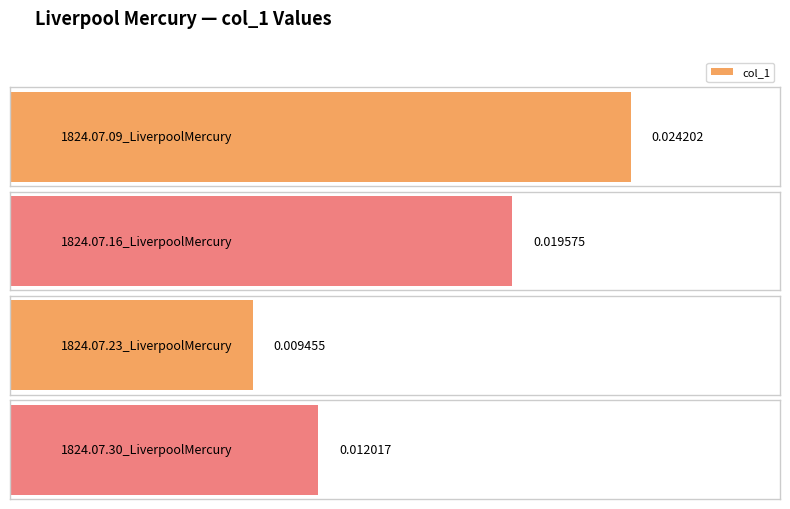

What position from the right is 1824.07.09_LiverpoolMercury?

4